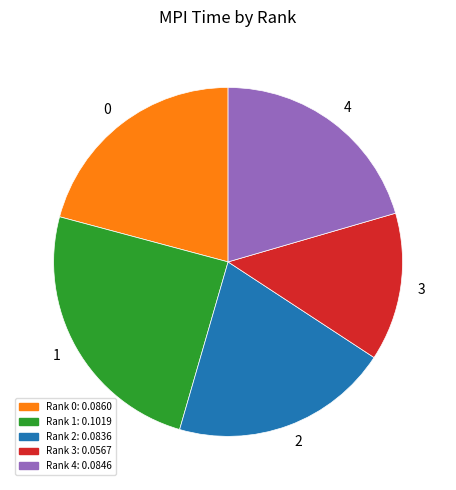

True or false: 3 accounts for 14% of the total.

True